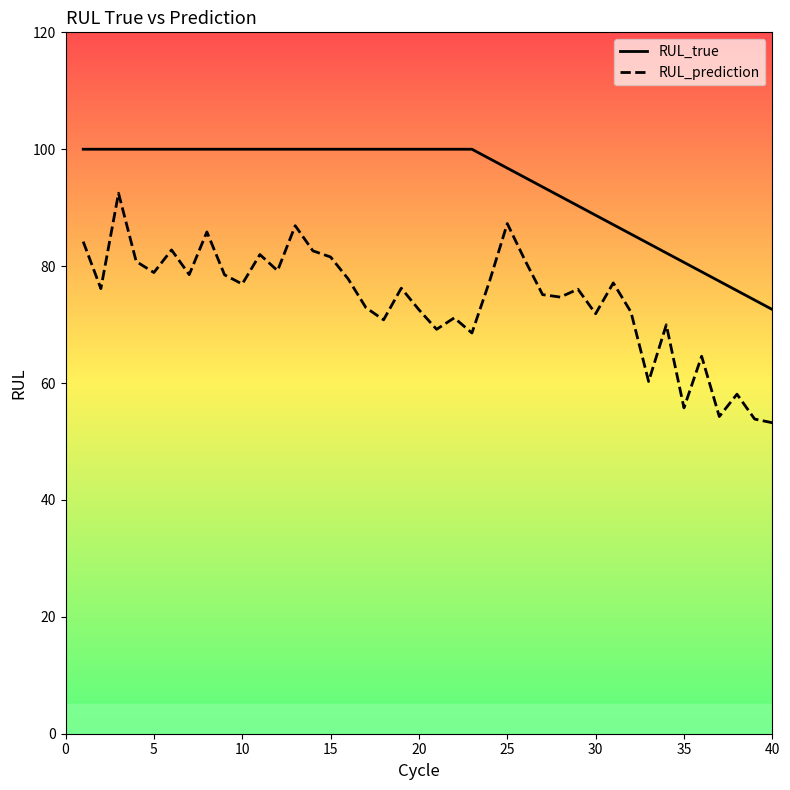

Which series has the largest total across all categories?

RUL_true